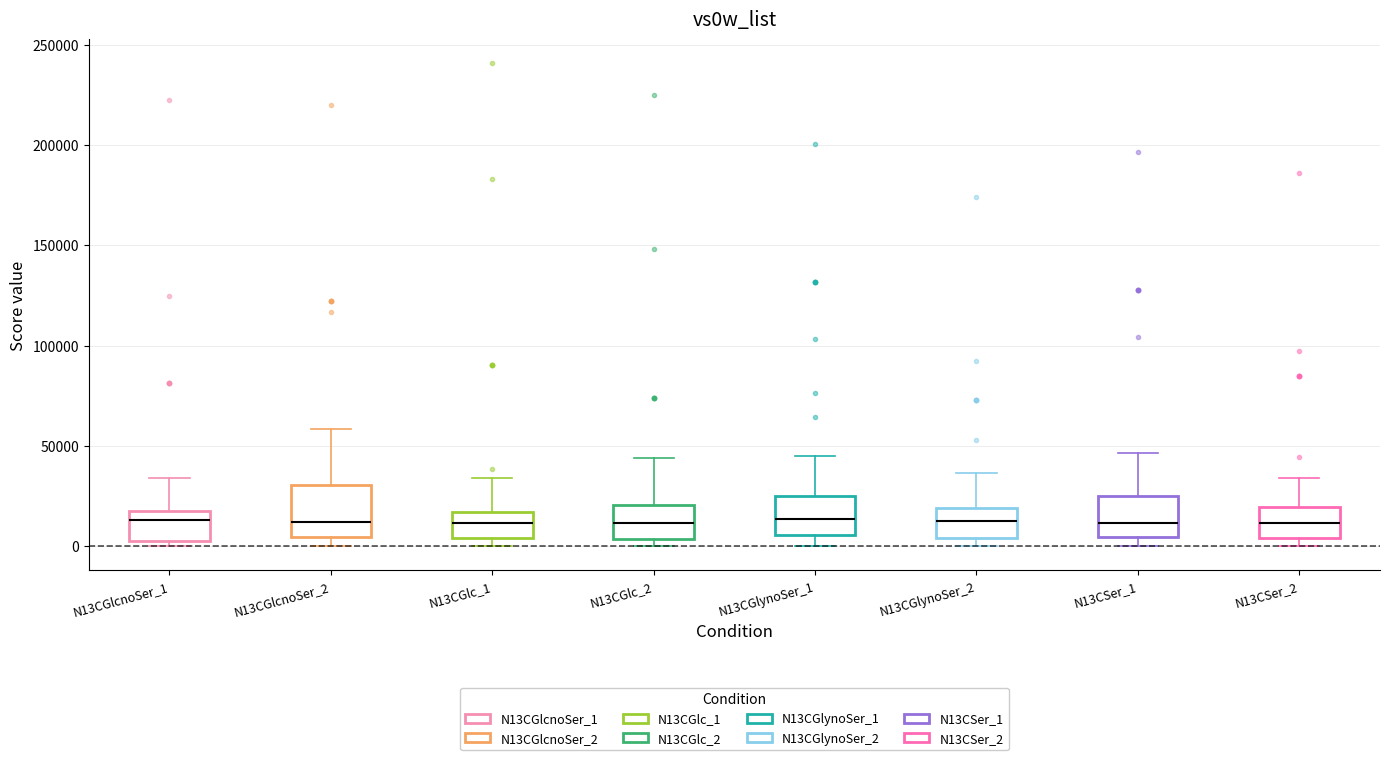

Which box is the tallest, from its lower edge to its upper edge?

N13CGlcnoSer_2